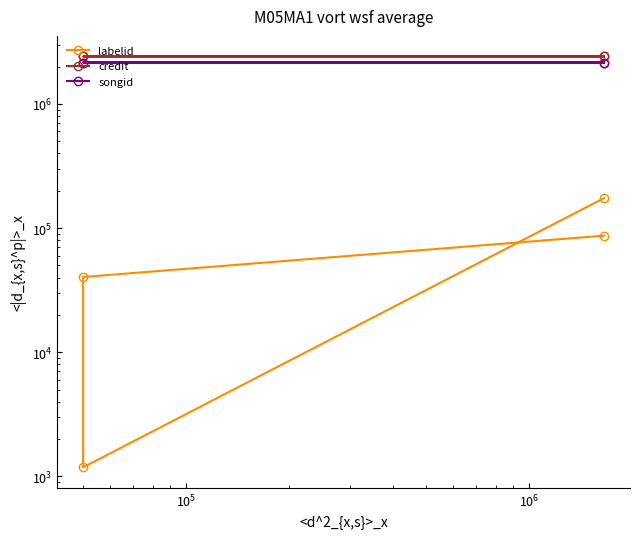

Between $\mathdefault{10^{6}}$ and $\mathdefault{10^{5}}$, which is larger?

$\mathdefault{10^{6}}$